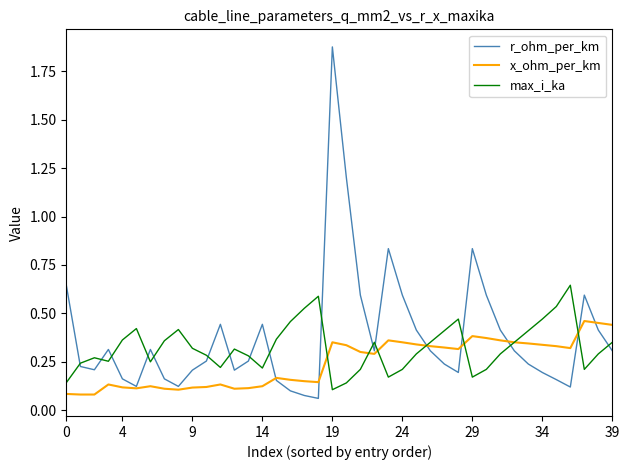

What are all the series names shown in the legend?

r_ohm_per_km, x_ohm_per_km, max_i_ka